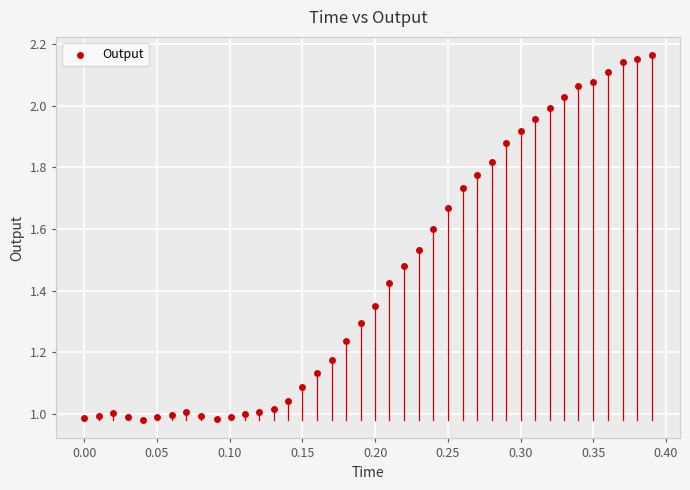

What is the range of X values (max minus min)?

0.4